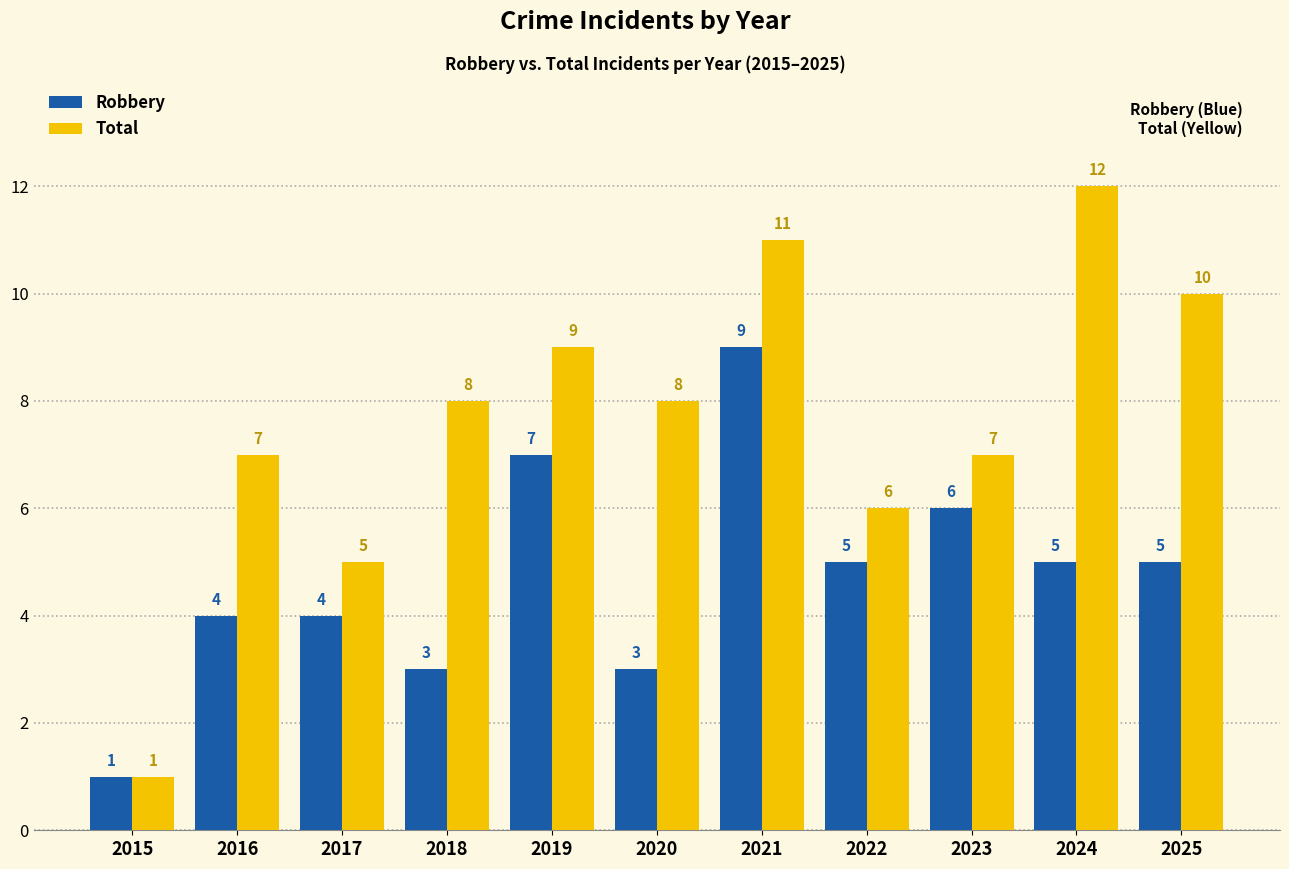

At which label is Total closest to 6?

2022